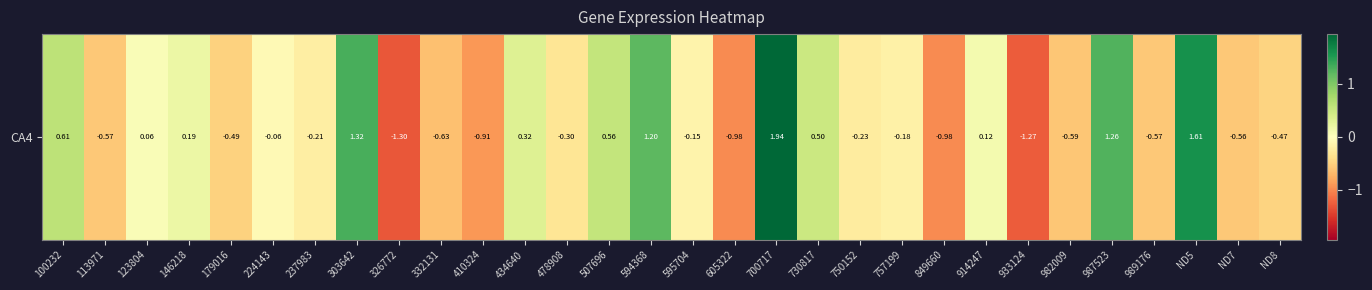

True or false: the data shows -0.2 at 750152.

True